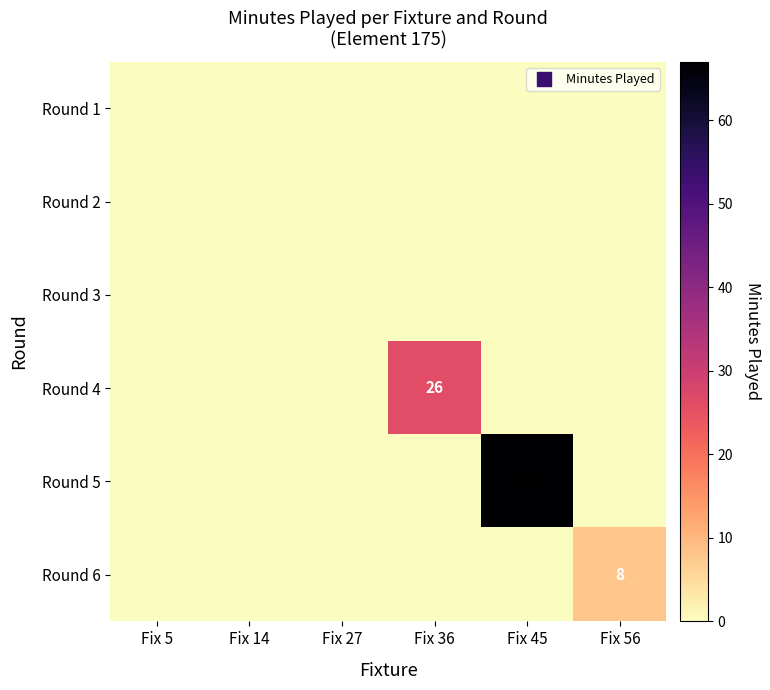

The value of Round 6 at Fix 36 is 0. True or false?

True